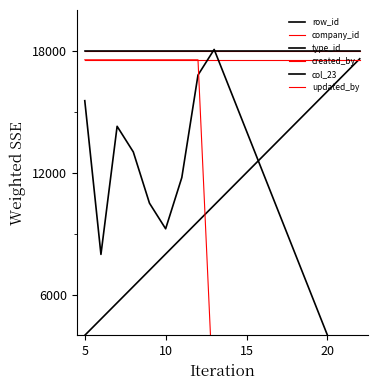

How many data points does each series have?

10